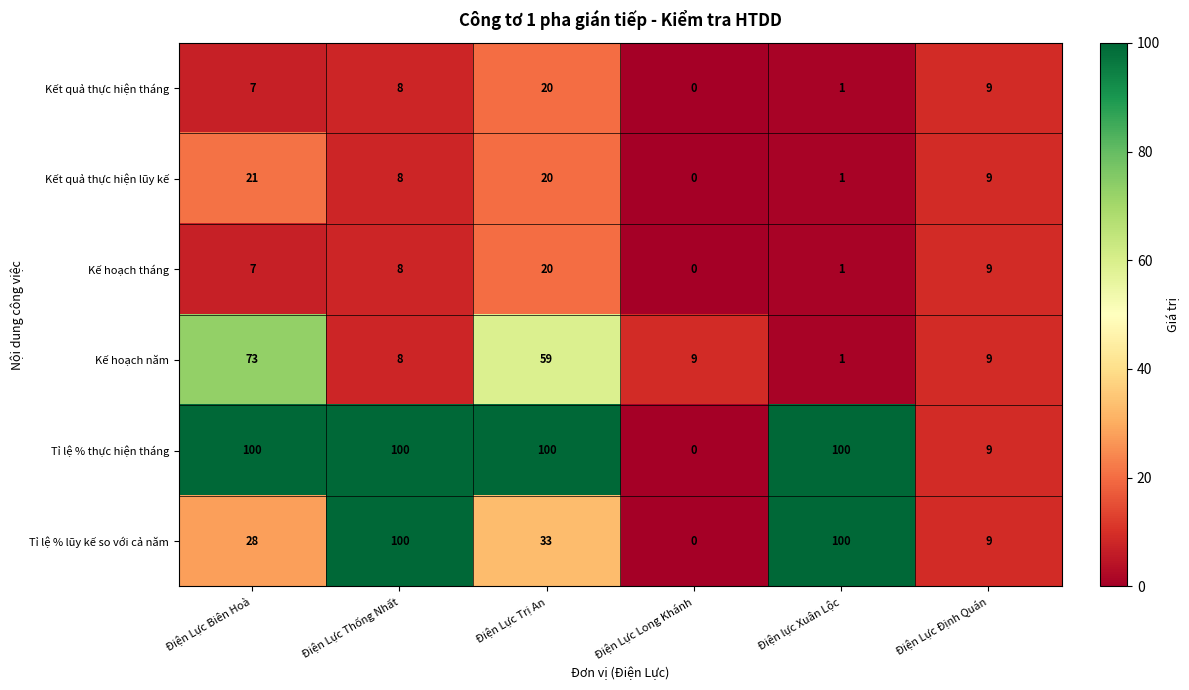

List the labels in order of Kết quả thực hiện lũy kế value, largest first.

Điện Lực Biên Hoà, Điện Lực Trị An, Điện Lực Định Quán, Điện Lực Thống Nhất, Điện lực Xuân Lộc, Điện Lực Long Khánh